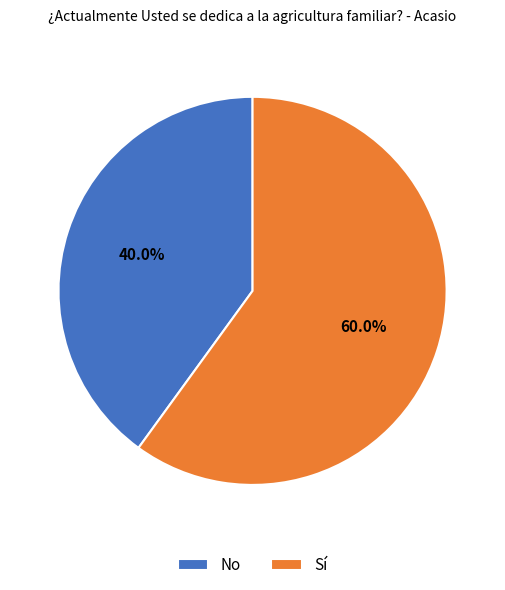

The Sí slice represents 60% of the pie. True or false?

True